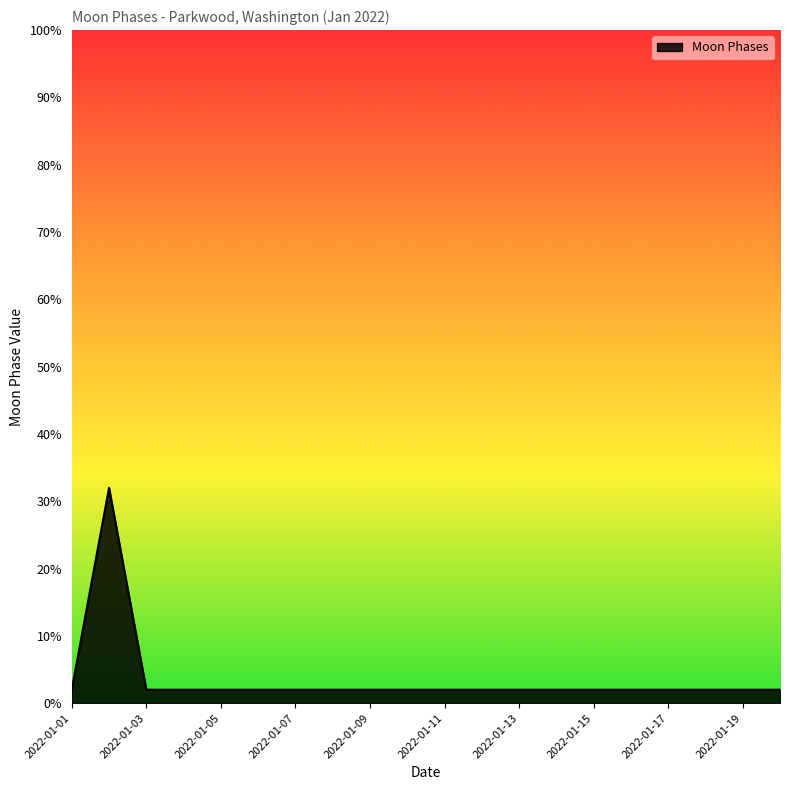

Does the chart display data point markers on the line(s)?

No